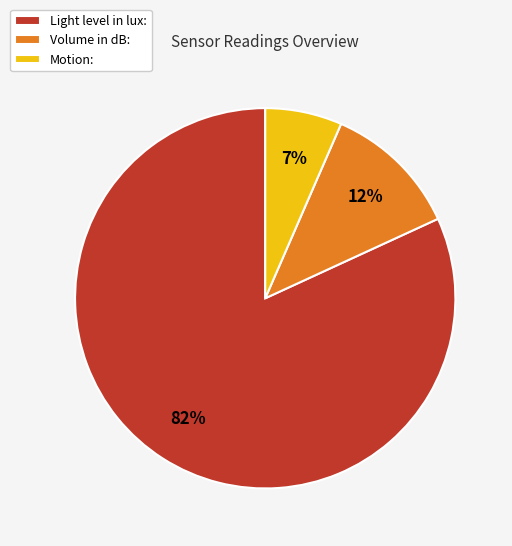

Between Volume in dB: and Light level in lux:, which is larger?

Light level in lux: